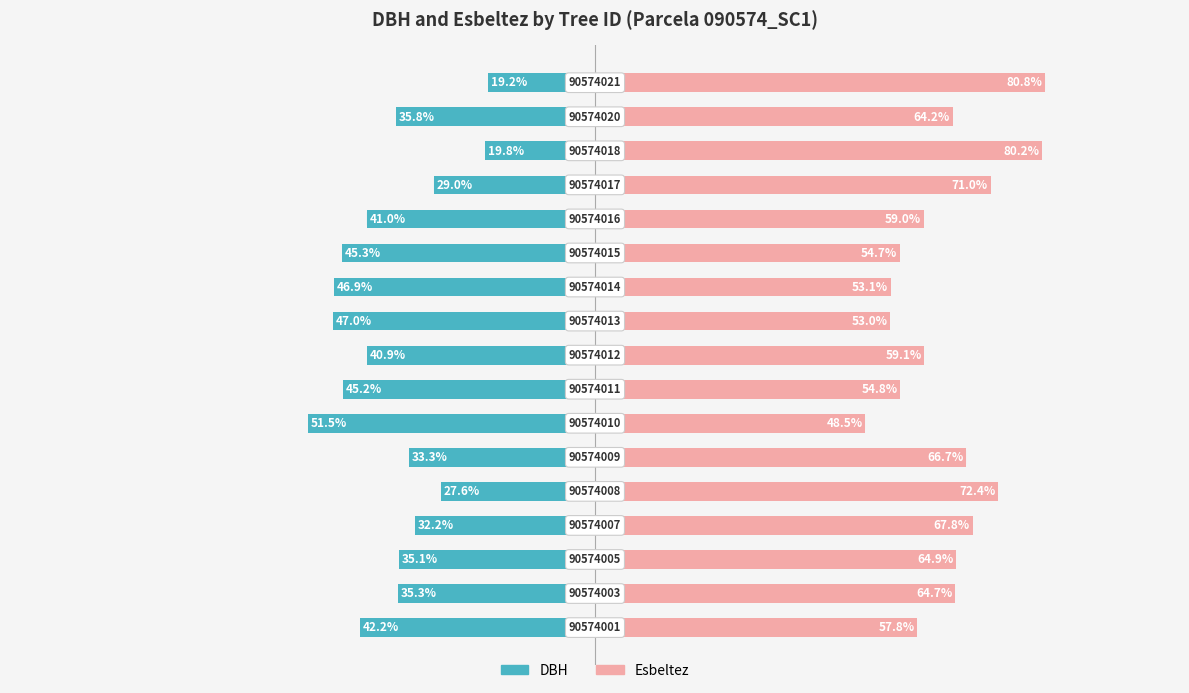

List the series in order of their overall mean, lowest first.

dbh, esbeltez